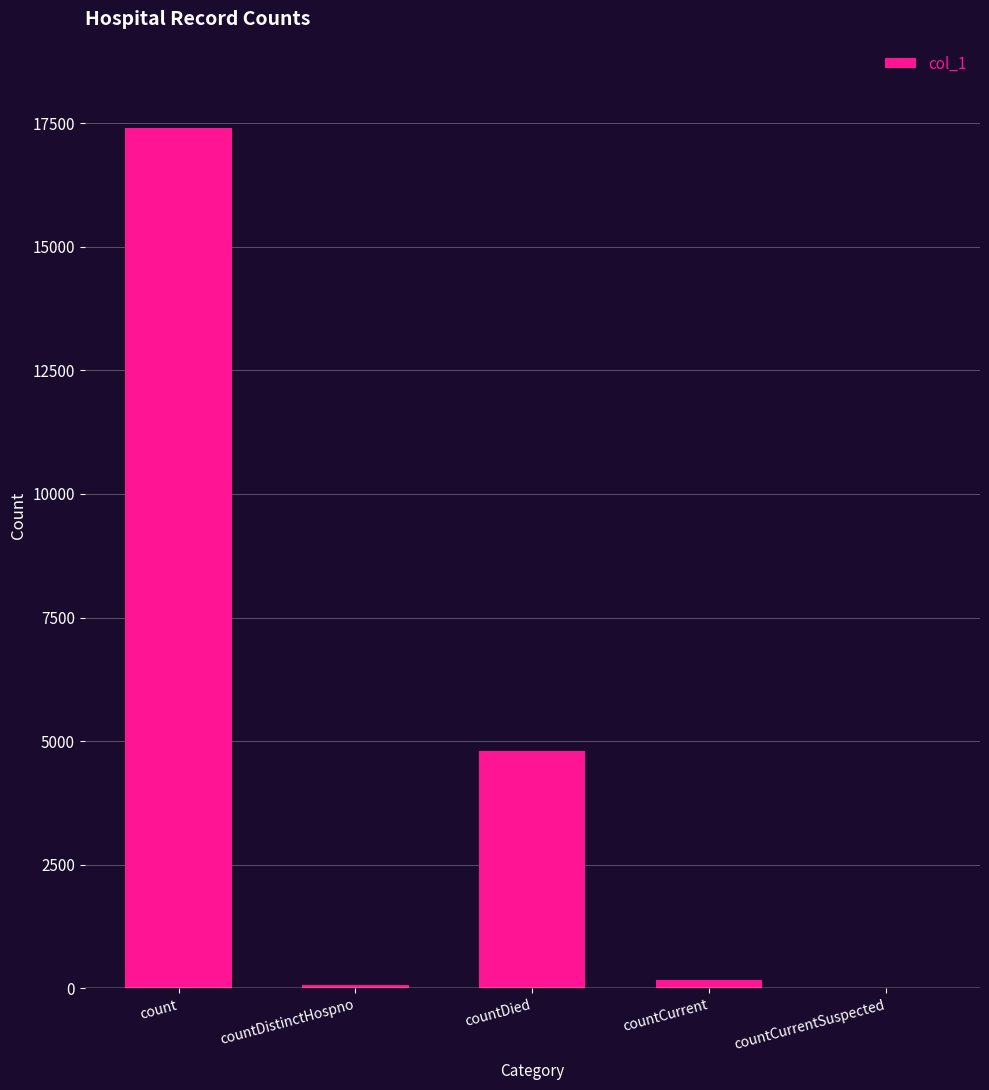

What is the sum of all values?

22448